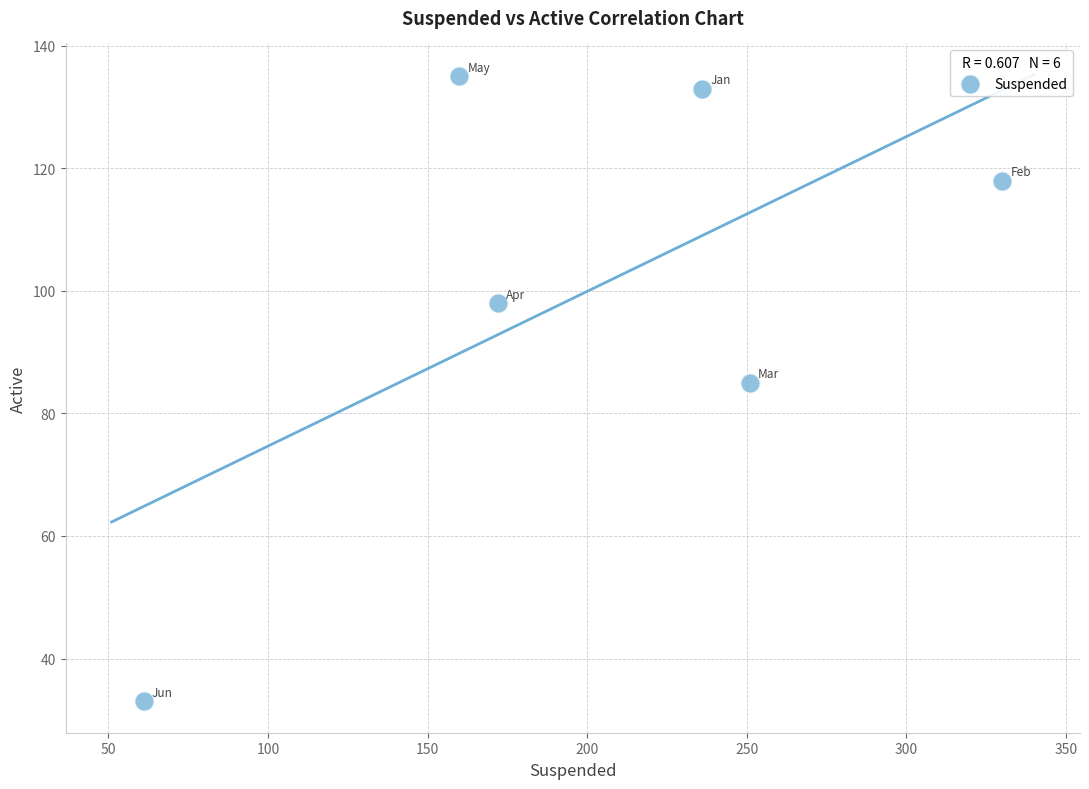

What is the range of X values (max minus min)?

269